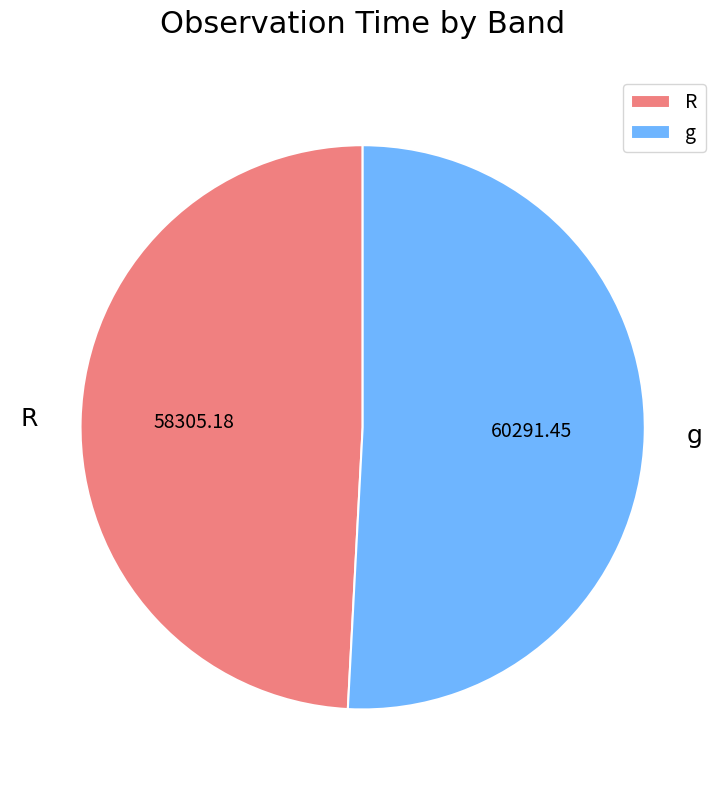

Is it true that R is 49% of the pie?

True